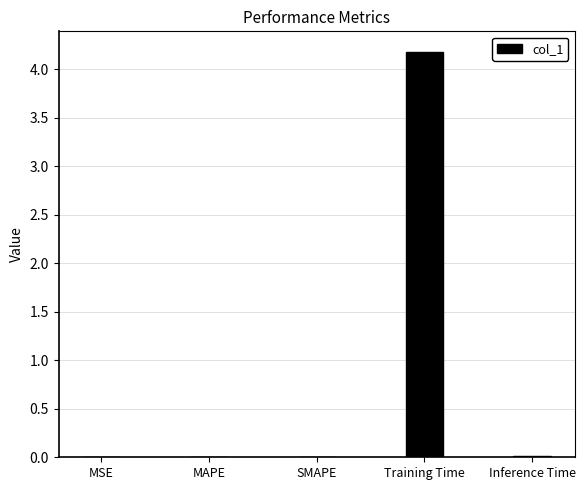

Is it true that the value at SMAPE is 0.0?

True